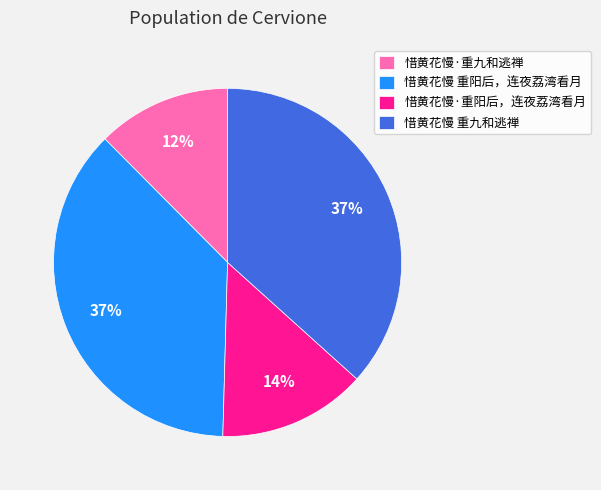

Combined, do 惜黄花慢 重阳后，连夜荔湾看月 and 惜黄花慢 重九和逃禅 account for over 50%?

Yes